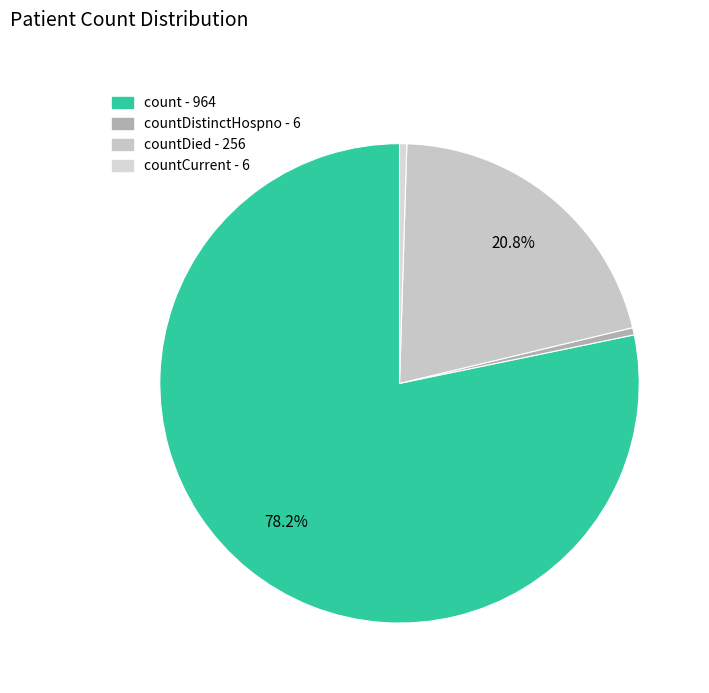

How many segments does this pie chart have?

4